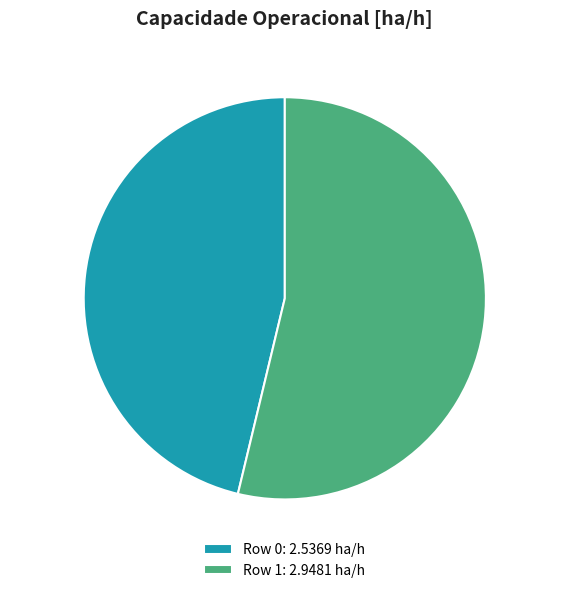

Is it true that Row 1 is 54% of the pie?

True